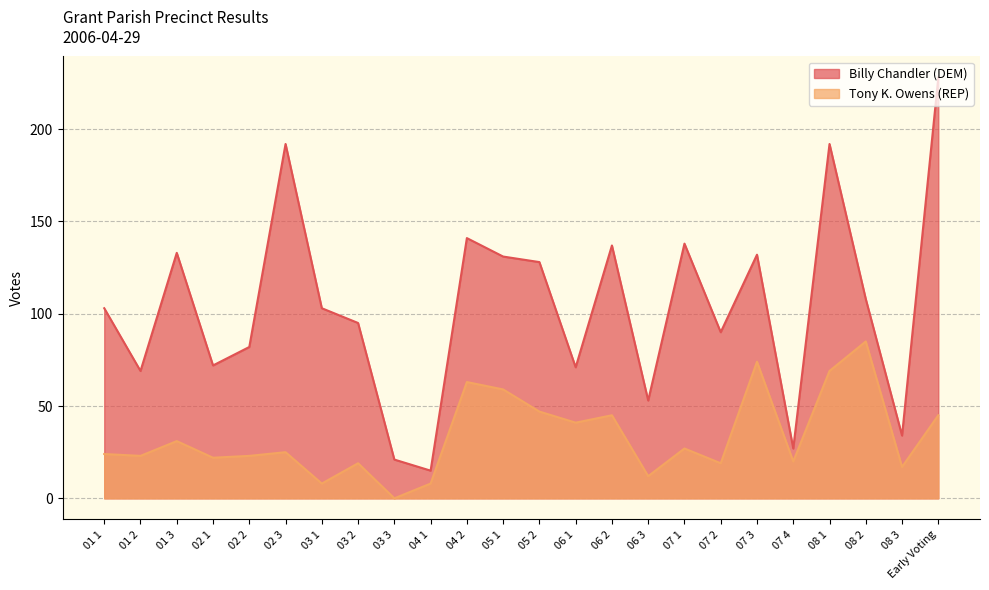

What is the label of the 20th point from the right?

02 2